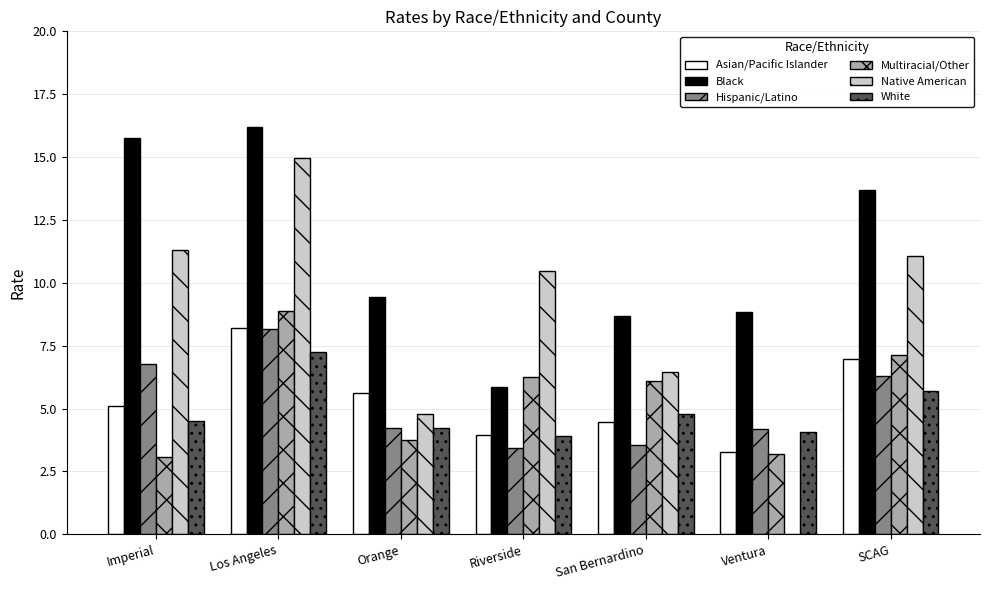

Which category has the highest value in the Asian/Pacific Islander series?

Los Angeles